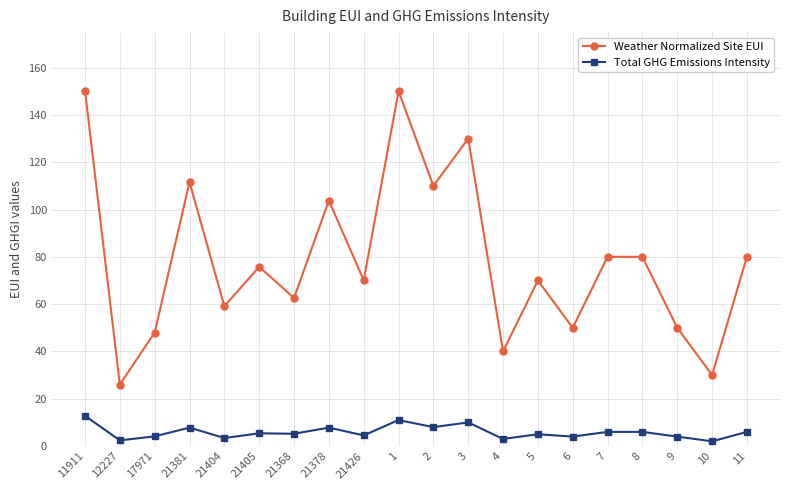

How many lines are shown in the chart?

2